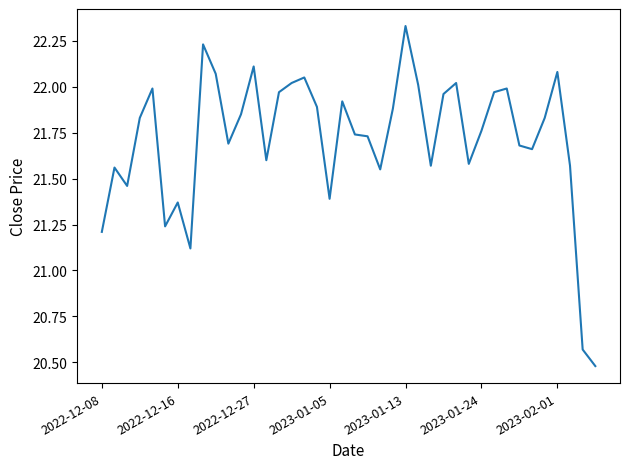

What is the difference between the maximum and second lowest values?

1.8